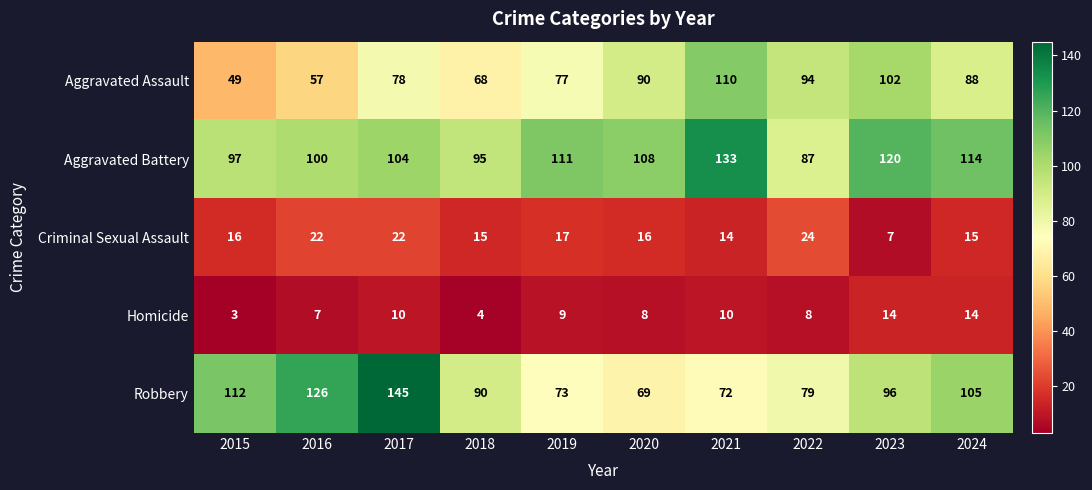

Which series changed the most between 2018 and 2021?

Aggravated Assault